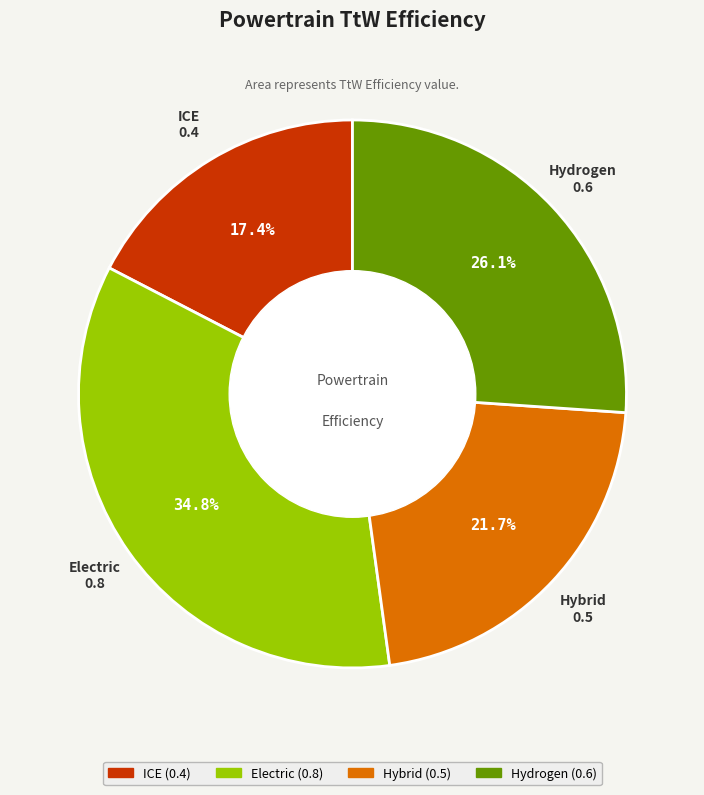

Which slice is the largest?

Electric